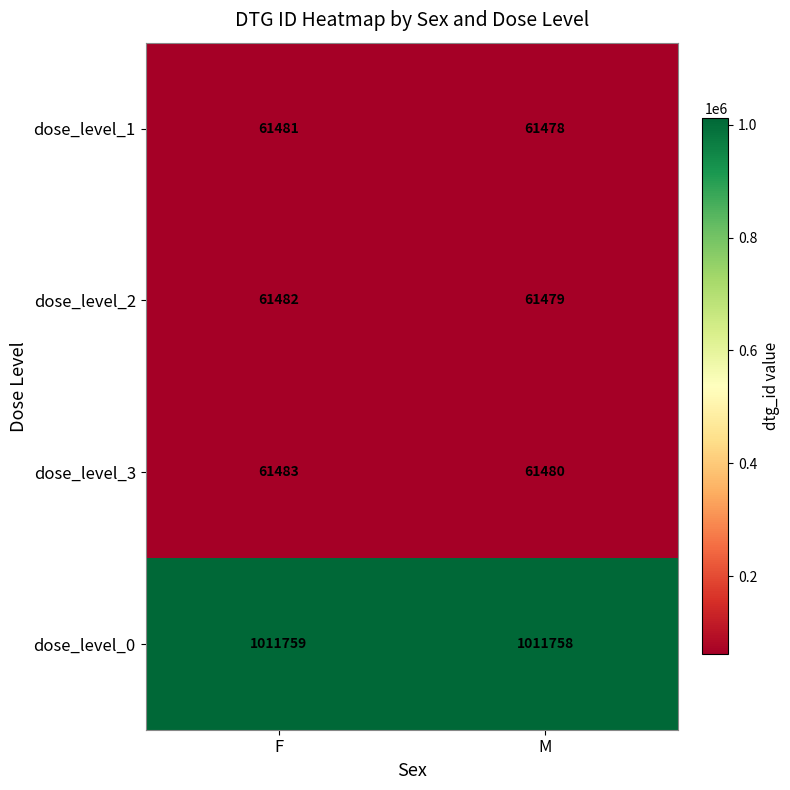

Which series has the largest total across all categories?

dose_level_0